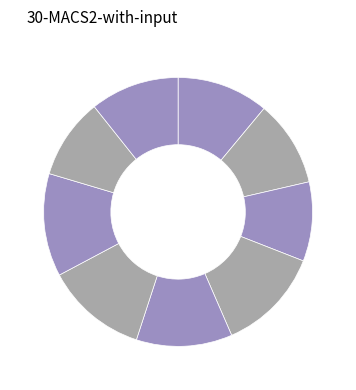

To the nearest percent, what is the average slice percentage?

11%